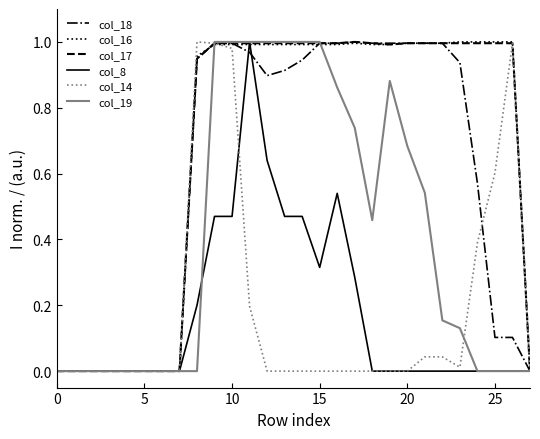

How many lines are shown in the chart?

6